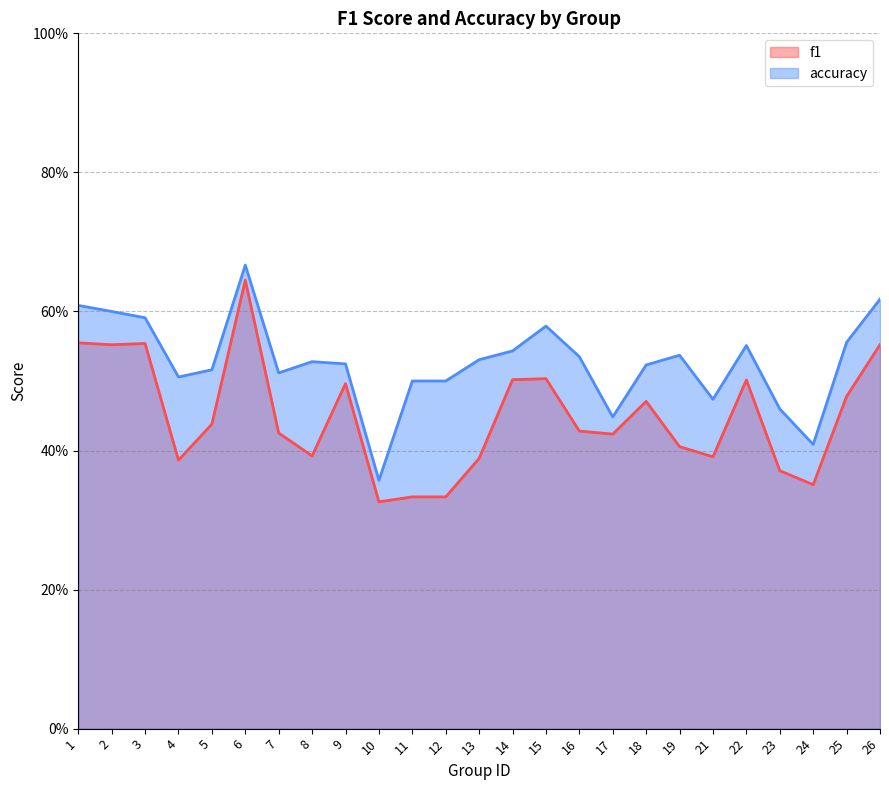

Reading left to right, list all the values displayed in this chart.

f1: 0.6	0.6	0.6	0.4	0.4	0.6	0.4	0.4	0.5	0.3	0.3	0.3	0.4	0.5	0.5	0.4	0.4	0.5	0.4	0.4	0.5	0.4	0.4	0.5	0.6
accuracy: 0.6	0.6	0.6	0.5	0.5	0.7	0.5	0.5	0.5	0.4	0.5	0.5	0.5	0.5	0.6	0.5	0.4	0.5	0.5	0.5	0.6	0.5	0.4	0.6	0.6